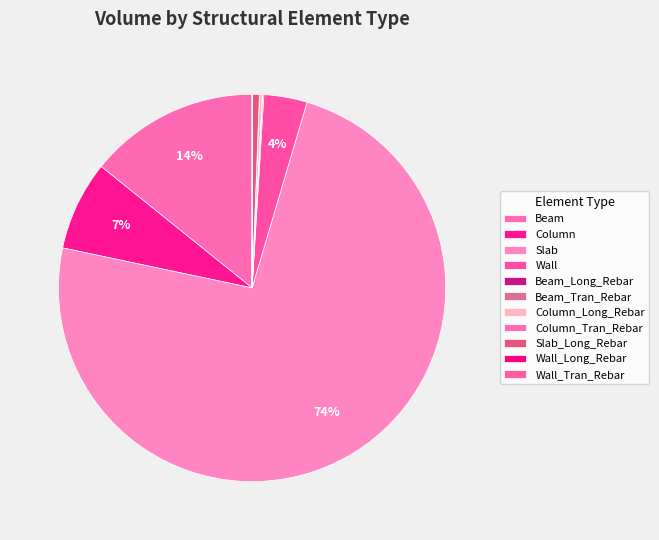

Which category has the biggest portion of the pie?

Slab